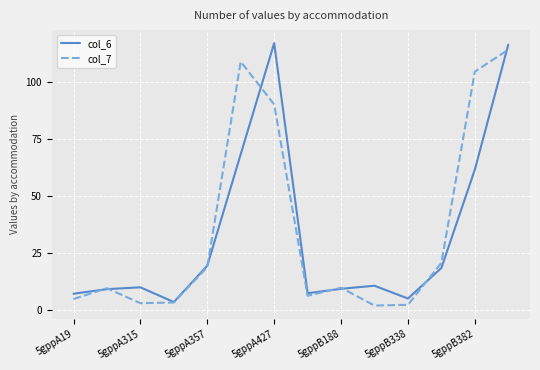

After their last crossing, which series has the higher values: col_7 or col_6?

col_6